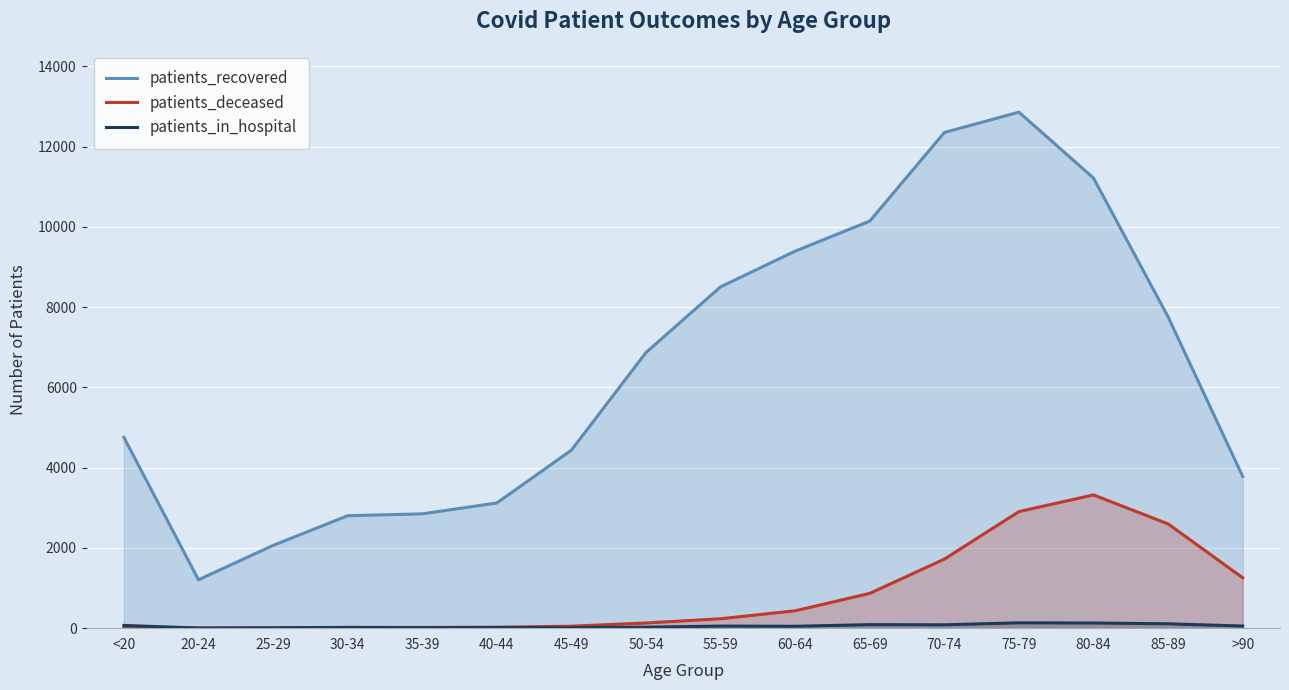

The value of patients_deceased at 50-54 is 53. True or false?

False